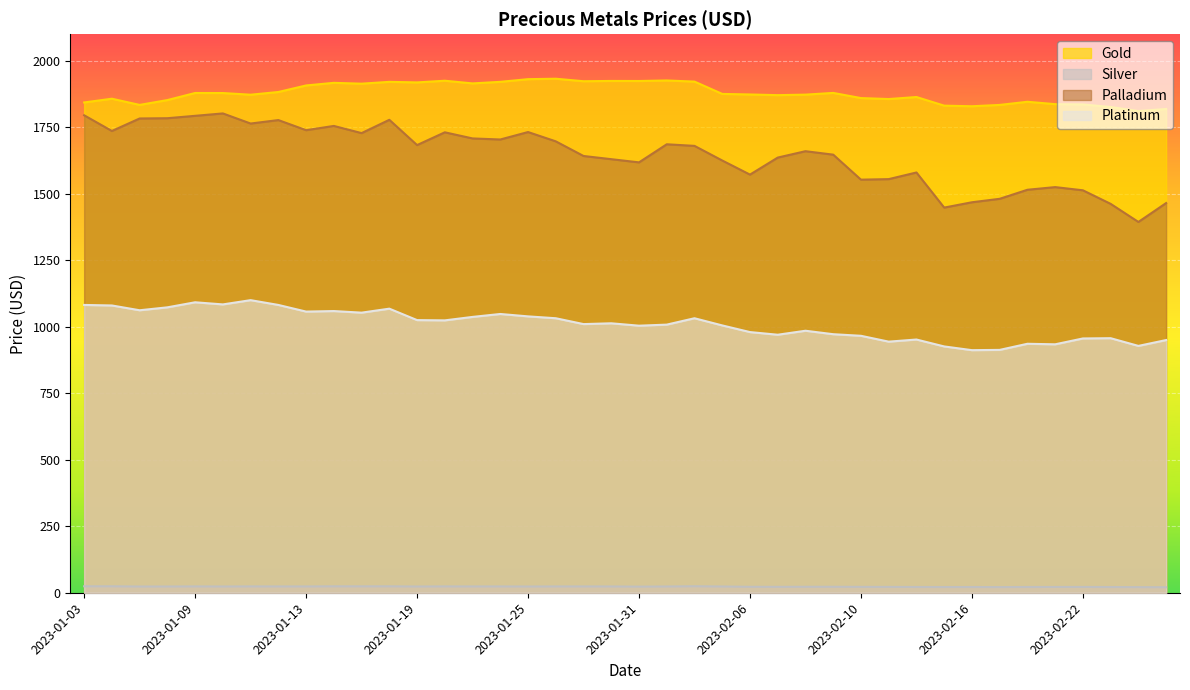

Reading left to right, what are all the values shown in this chart?

Gold: 2023-01-03=1843.2	2023-01-04=1857.3	2023-01-05=1834.0	2023-01-06=1852.2	2023-01-09=1878.8	2023-01-10=1878.7	2023-01-11=1872.3	2023-01-12=1882.5	2023-01-13=1907.2	2023-01-16=1917.0	2023-01-17=1913.8	2023-01-18=1920.7	2023-01-19=1918.6	2023-01-20=1924.9	2023-01-23=1914.8	2023-01-24=1920.8	2023-01-25=1930.8	2023-01-26=1932.5	2023-01-27=1923.0	2023-01-30=1924.1	2023-01-31=1923.9	2023-02-01=1925.9	2023-02-02=1921.7	2023-02-03=1875.3	2023-02-06=1873.2	2023-02-07=1870.7	2023-02-08=1872.7	2023-02-09=1879.1	2023-02-10=1859.7	2023-02-13=1856.0	2023-02-14=1863.7	2023-02-15=1831.2	2023-02-16=1829.0	2023-02-17=1834.0	2023-02-20=1845.8	2023-02-21=1836.8	2023-02-22=1835.8	2023-02-23=1826.0	2023-02-24=1811.0	2023-02-27=1818.7
Silver: 2023-01-03=24.3	2023-01-04=24.3	2023-01-05=23.4	2023-01-06=23.5	2023-01-09=23.9	2023-01-10=23.5	2023-01-11=23.9	2023-01-12=23.7	2023-01-13=23.7	2023-01-16=24.2	2023-01-17=24.1	2023-01-18=24.2	2023-01-19=23.4	2023-01-20=23.9	2023-01-23=23.7	2023-01-24=23.7	2023-01-25=23.4	2023-01-26=23.7	2023-01-27=23.7	2023-01-30=23.6	2023-01-31=23.0	2023-02-01=23.5	2023-02-02=24.4	2023-02-03=23.5	2023-02-06=22.4	2023-02-07=22.2	2023-02-08=22.4	2023-02-09=22.5	2023-02-10=22.1	2023-02-13=22.0	2023-02-14=21.7	2023-02-15=21.5	2023-02-16=21.6	2023-02-17=21.2	2023-02-20=21.7	2023-02-21=21.8	2023-02-22=21.9	2023-02-23=21.5	2023-02-24=21.1	2023-02-27=20.7
Palladium: 2023-01-03=1795.0	2023-01-04=1736.0	2023-01-05=1783.0	2023-01-06=1784.0	2023-01-09=1793.0	2023-01-10=1802.0	2023-01-11=1764.0	2023-01-12=1777.0	2023-01-13=1739.0	2023-01-16=1755.0	2023-01-17=1728.0	2023-01-18=1778.0	2023-01-19=1683.0	2023-01-20=1731.0	2023-01-23=1708.0	2023-01-24=1704.0	2023-01-25=1732.0	2023-01-26=1697.0	2023-01-27=1642.0	2023-01-30=1630.0	2023-01-31=1618.0	2023-02-01=1686.0	2023-02-02=1680.0	2023-02-03=1625.0	2023-02-06=1572.0	2023-02-07=1636.0	2023-02-08=1660.0	2023-02-09=1647.0	2023-02-10=1553.0	2023-02-13=1555.0	2023-02-14=1580.0	2023-02-15=1448.0	2023-02-16=1468.0	2023-02-17=1481.0	2023-02-20=1515.0	2023-02-21=1525.0	2023-02-22=1513.0	2023-02-23=1462.0	2023-02-24=1394.0	2023-02-27=1465.0
Platinum: 2023-01-03=1082.0	2023-01-04=1080.0	2023-01-05=1062.0	2023-01-06=1073.0	2023-01-09=1092.0	2023-01-10=1084.0	2023-01-11=1100.0	2023-01-12=1082.0	2023-01-13=1057.0	2023-01-16=1059.0	2023-01-17=1053.0	2023-01-18=1068.0	2023-01-19=1025.0	2023-01-20=1024.0	2023-01-23=1037.0	2023-01-24=1048.0	2023-01-25=1039.0	2023-01-26=1032.0	2023-01-27=1010.0	2023-01-30=1013.0	2023-01-31=1004.0	2023-02-01=1008.0	2023-02-02=1032.0	2023-02-03=1005.0	2023-02-06=980.0	2023-02-07=970.0	2023-02-08=985.0	2023-02-09=972.0	2023-02-10=966.0	2023-02-13=944.0	2023-02-14=952.0	2023-02-15=926.0	2023-02-16=912.0	2023-02-17=913.0	2023-02-20=936.0	2023-02-21=934.0	2023-02-22=956.0	2023-02-23=957.0	2023-02-24=928.0	2023-02-27=950.0